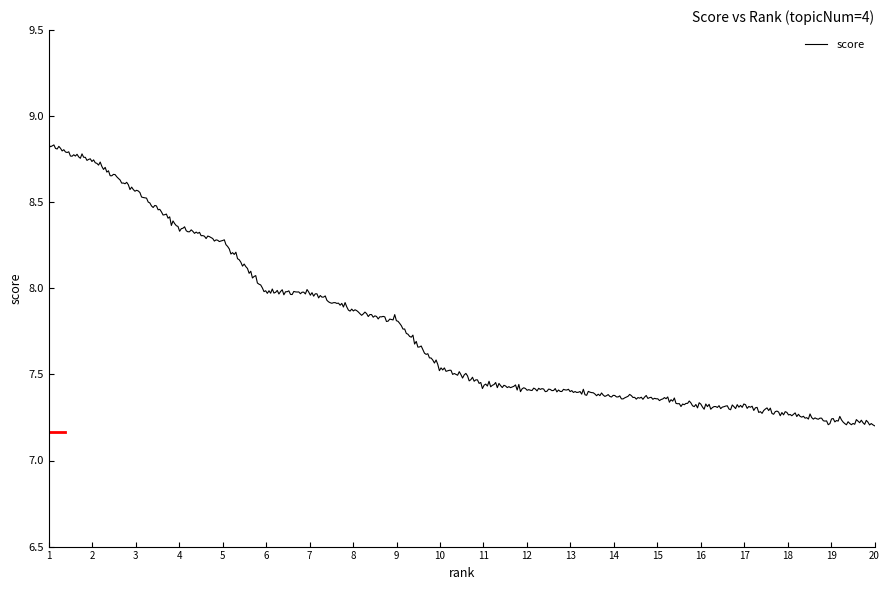

How many series are shown in this chart?

1